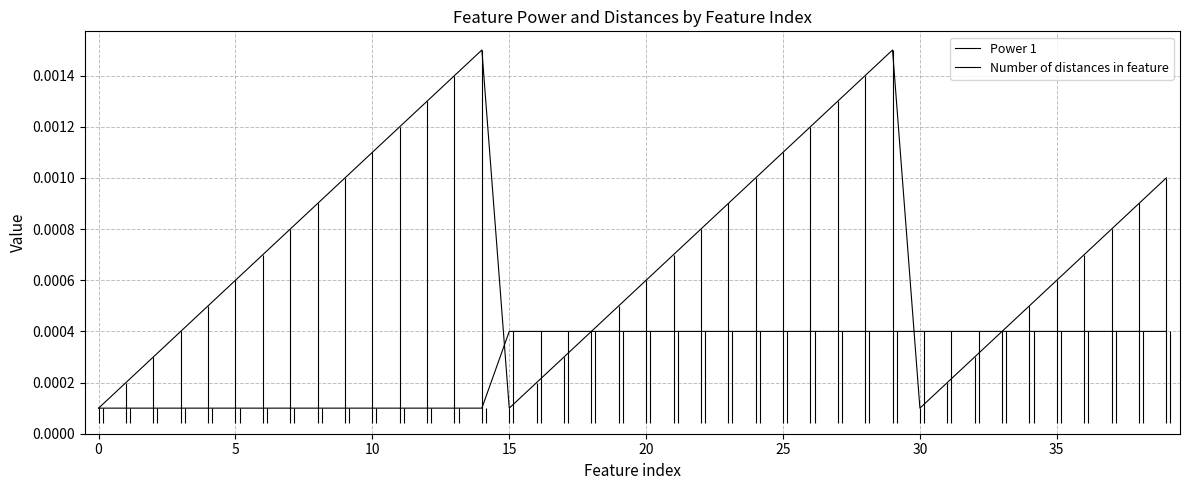

Count the number of categories in the chart.

40